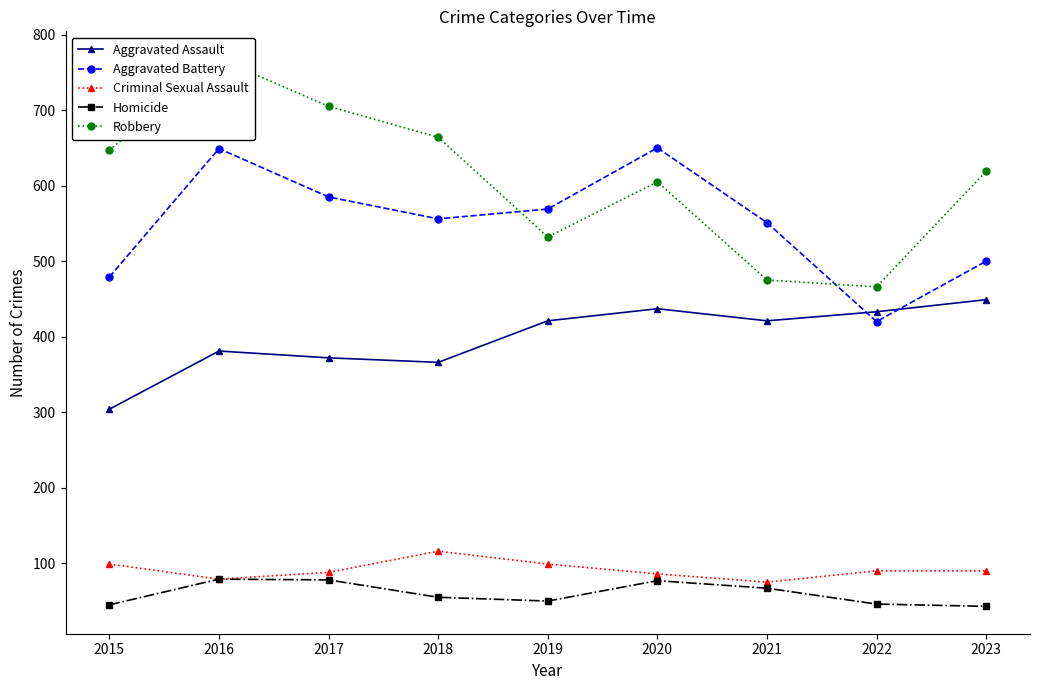

How many interior local valleys does the Homicide series have?

1